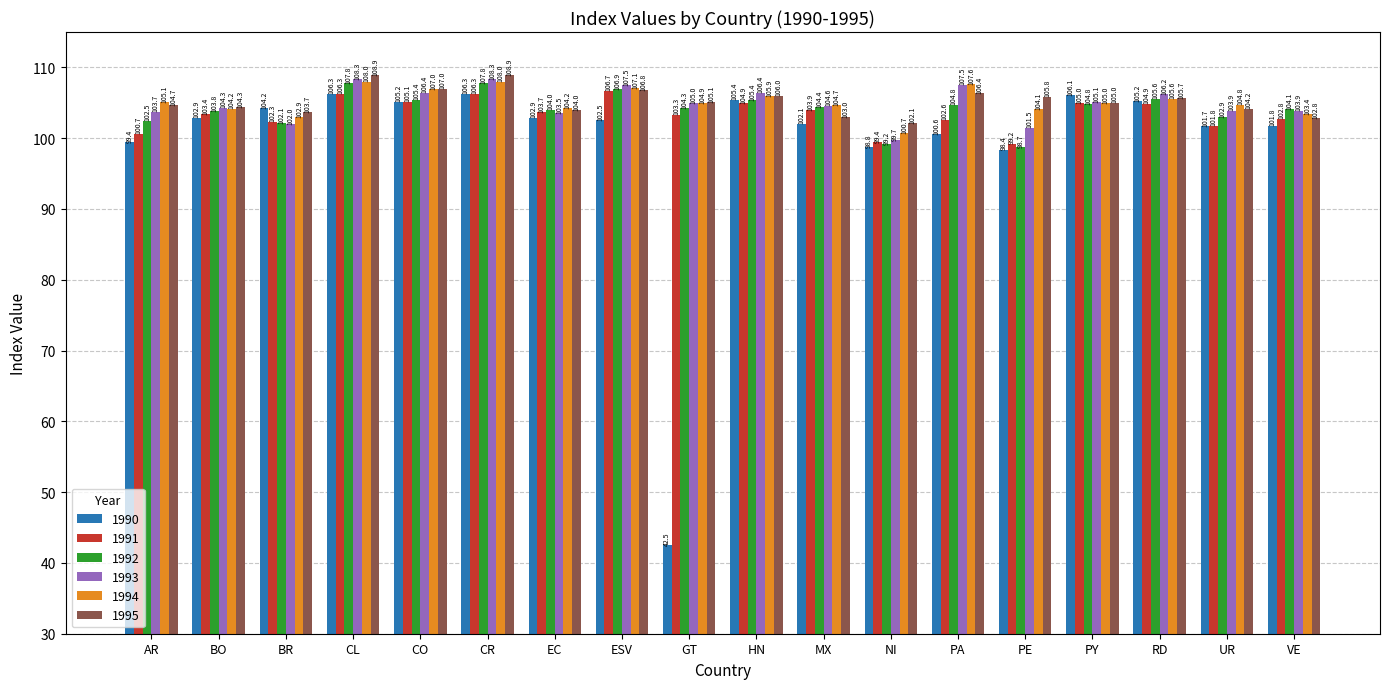

How many values in the 1990 series exceed 102?

11